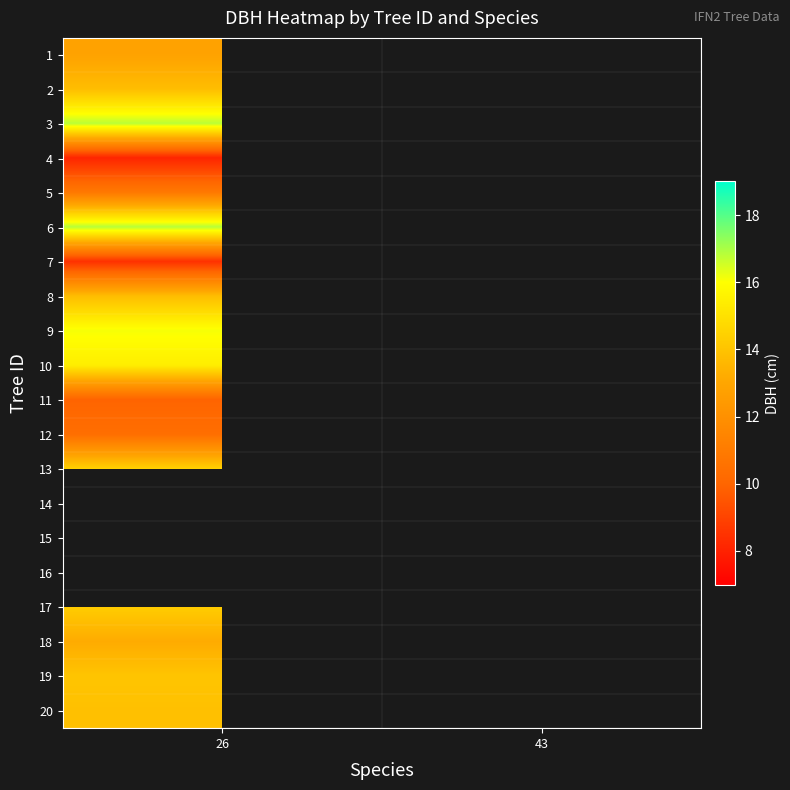

True or false: 6 has a value of 25.1 at 26.

False